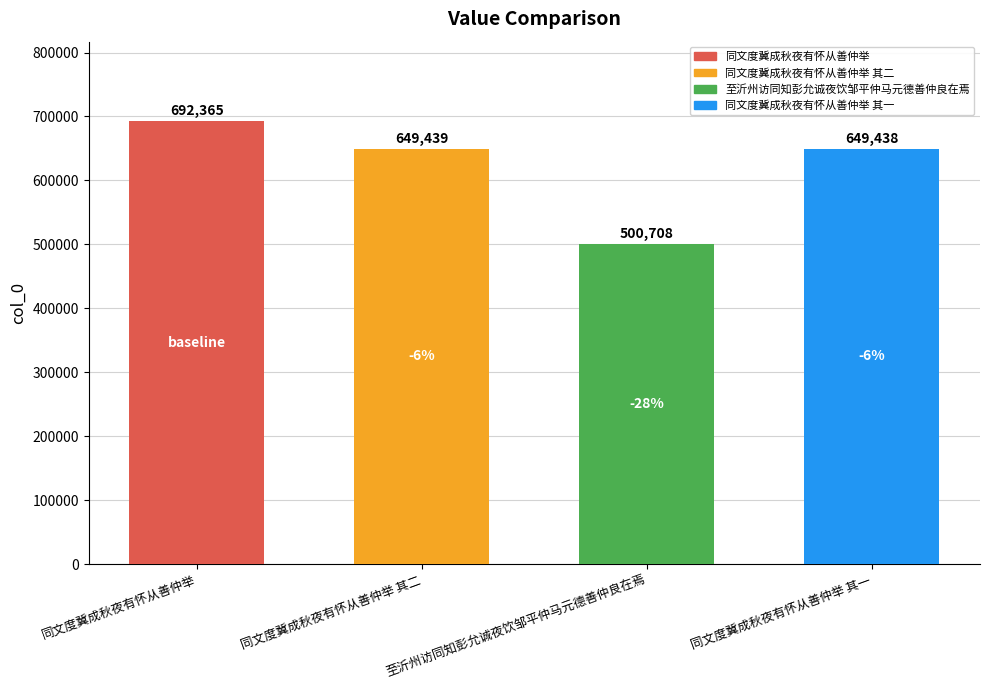

Reading left to right, what are all the values shown in this chart?

692365	649439	500708	649438